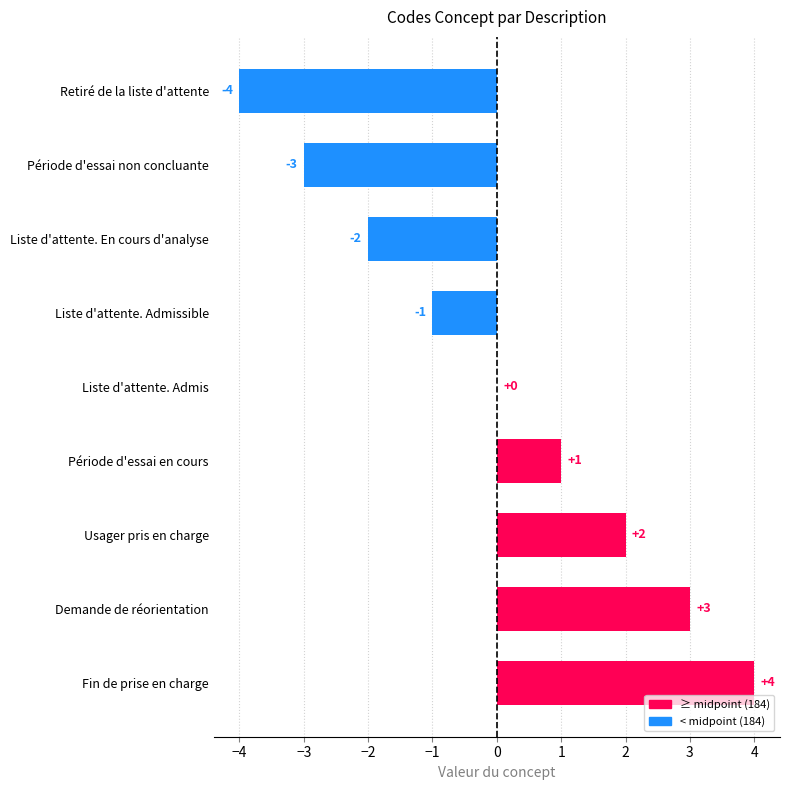

Is it true that the value at Liste d'attente. Admissible is -1?

True